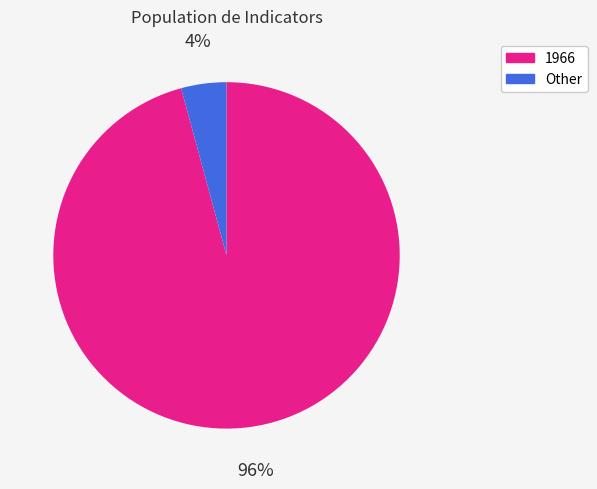

What is the largest slice in the pie chart?

1966